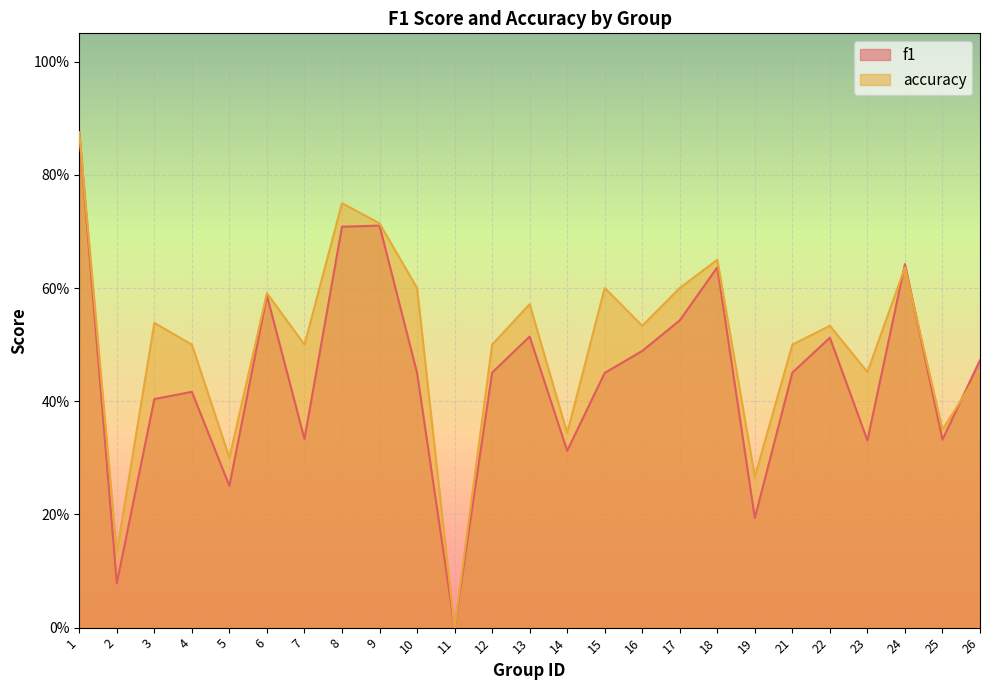

Which series has the largest range (max minus min)?

f1